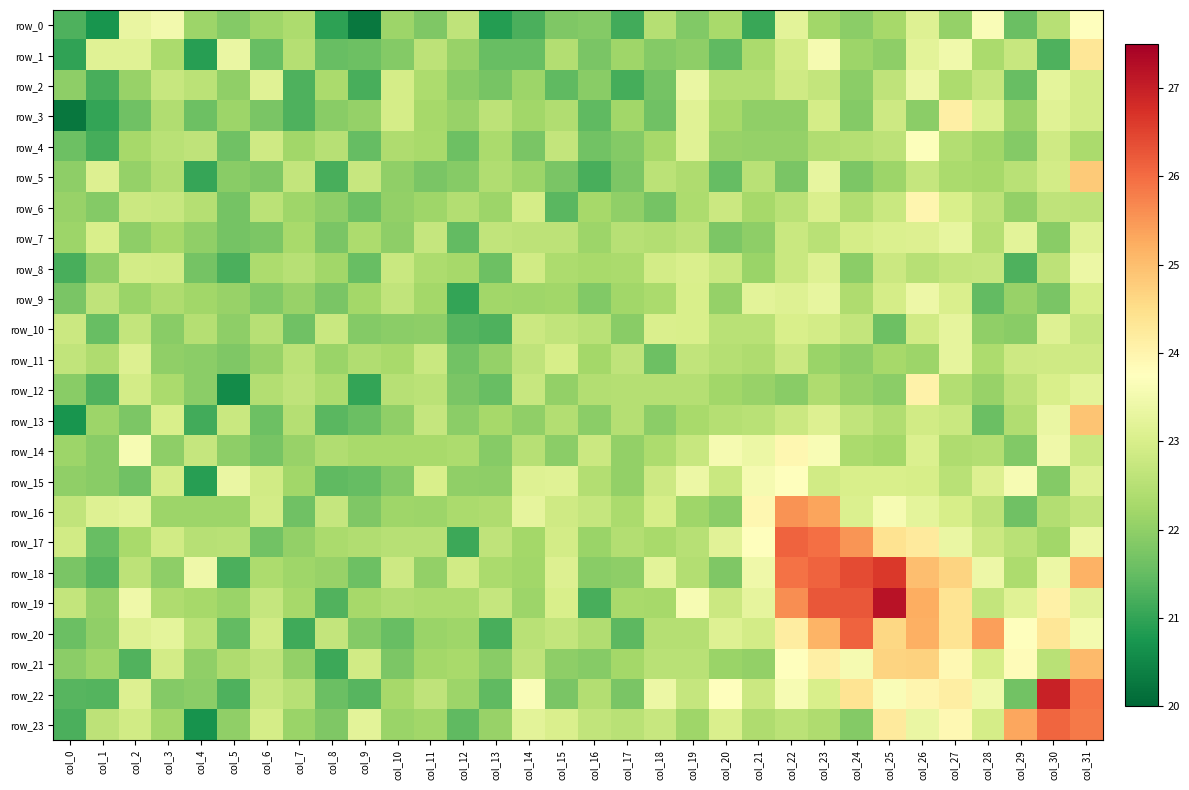

At col_25, list the series in order from largest to smallest.

row_19, row_18, row_21, row_20, row_17, row_23, row_22, row_16, row_7, row_15, row_9, row_3, row_8, row_6, row_2, row_4, row_13, row_11, row_0, row_14, row_5, row_1, row_12, row_10